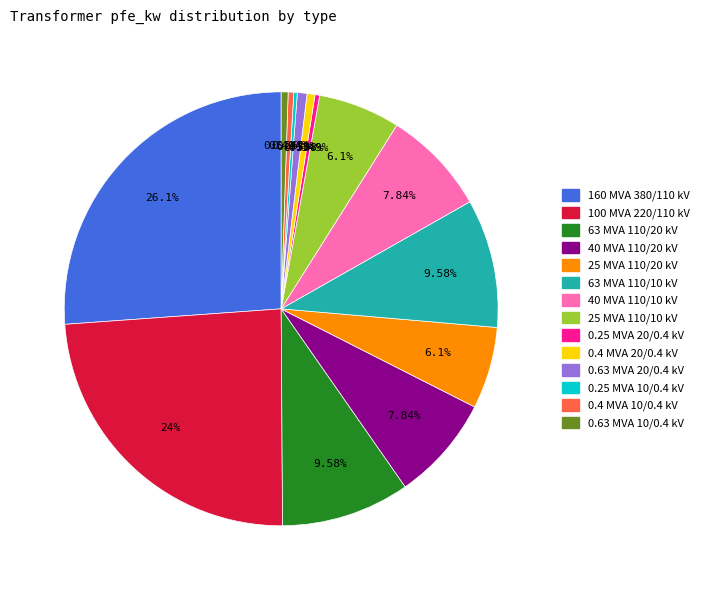

Is there any slice that represents more than half of the pie?

No